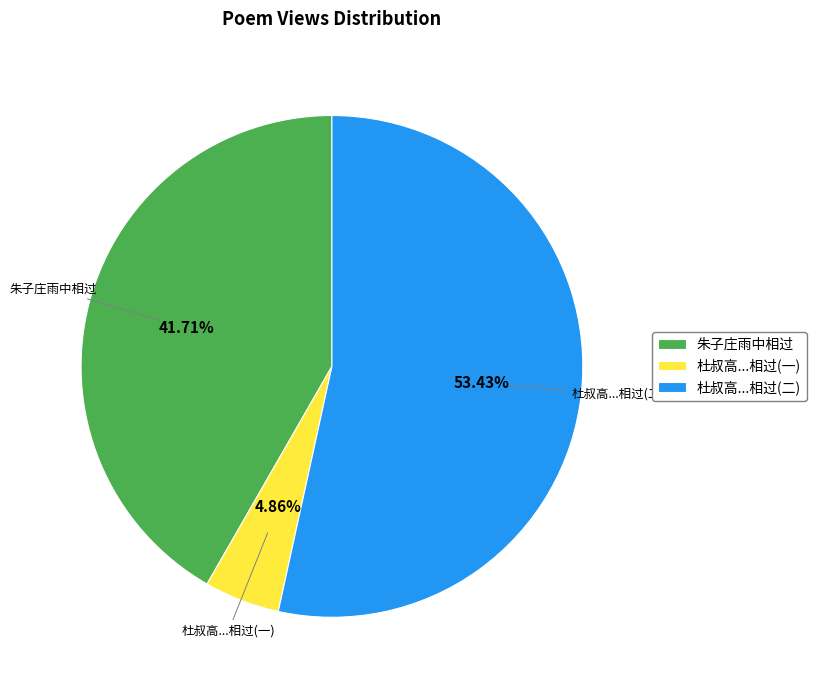

Does any single category account for the majority?

Yes